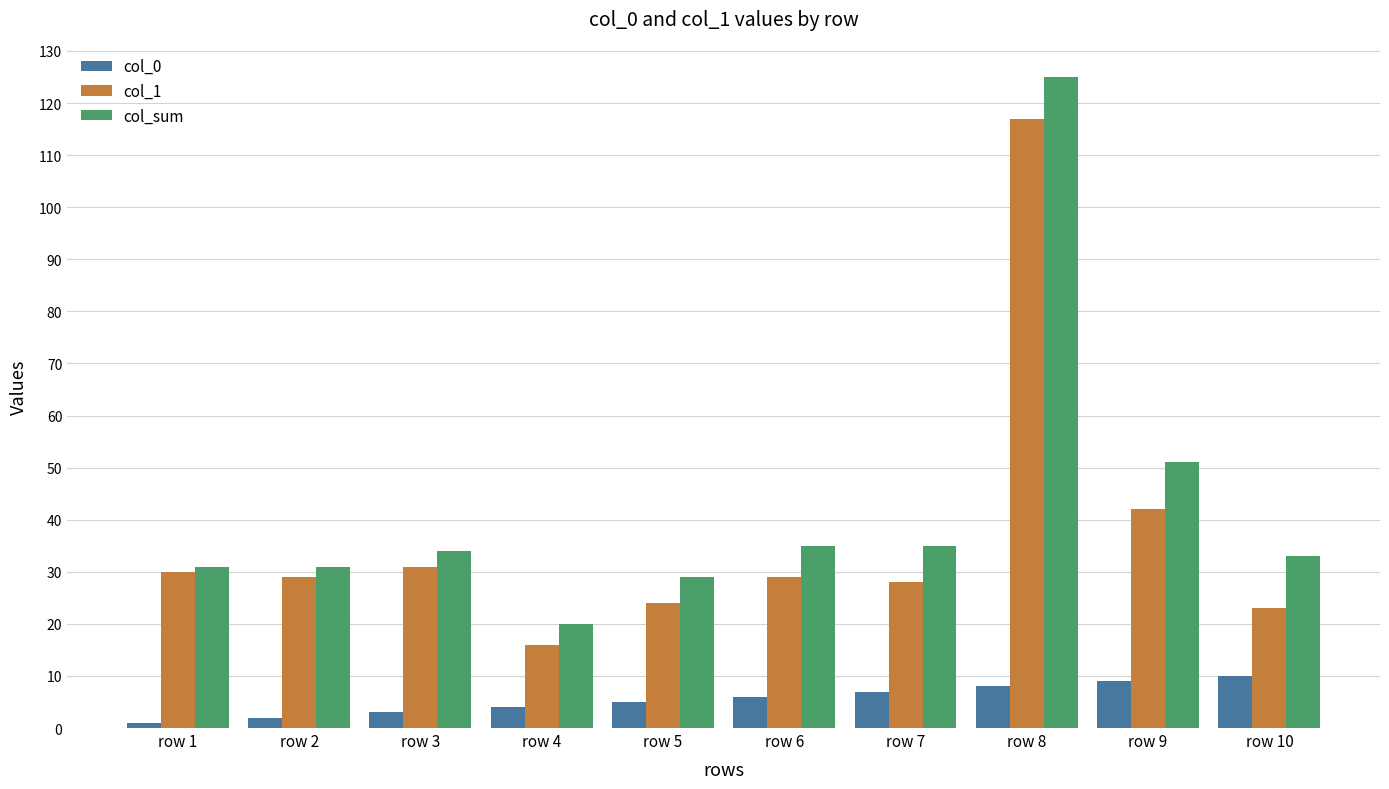

How many values in the col_sum series are below 34?

5